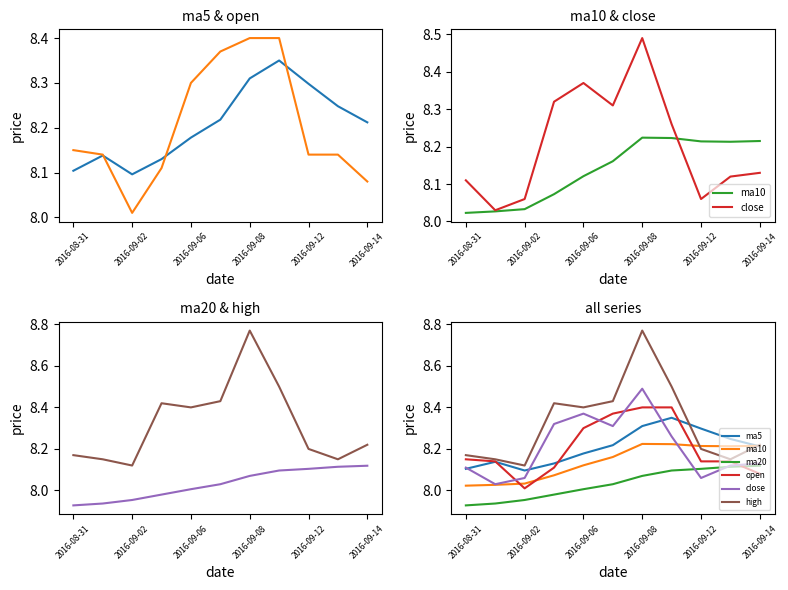

Reading right to left, what are all the values shown in this chart?

ma5: 8.2	8.2	8.3	8.3	8.3	8.2	8.2	8.1	8.1	8.1	8.1
open: 8.1	8.1	8.1	8.4	8.4	8.4	8.3	8.1	8.0	8.1	8.2
ma10: 8.2	8.2	8.2	8.2	8.2	8.2	8.1	8.1	8.0	8.0	8.0
close: 8.1	8.1	8.1	8.3	8.5	8.3	8.4	8.3	8.1	8.0	8.1
ma20: 8.1	8.1	8.1	8.1	8.1	8.0	8.0	8.0	8.0	7.9	7.9
high: 8.2	8.2	8.2	8.5	8.8	8.4	8.4	8.4	8.1	8.2	8.2